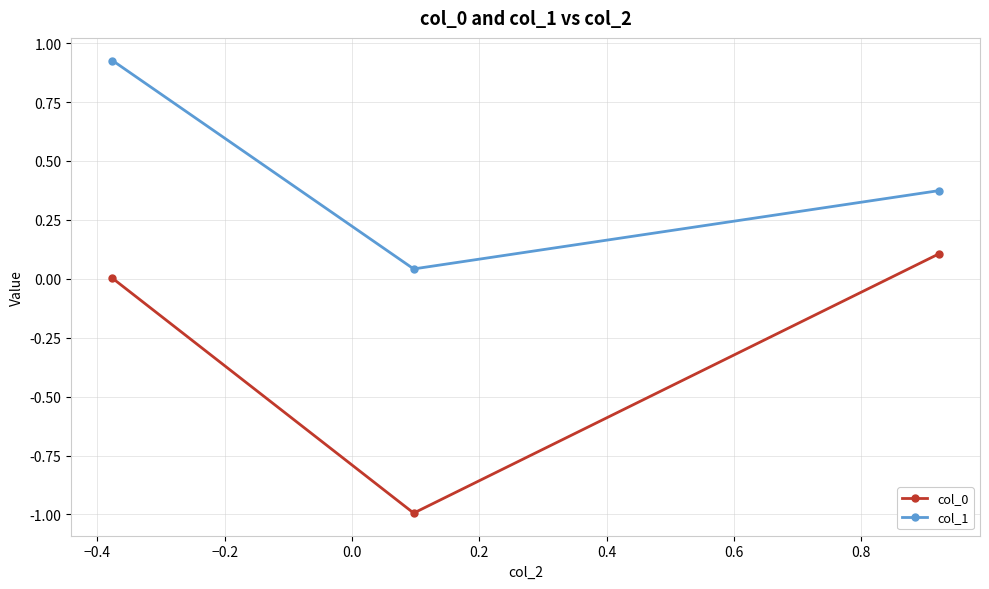

How many lines are shown in the chart?

2